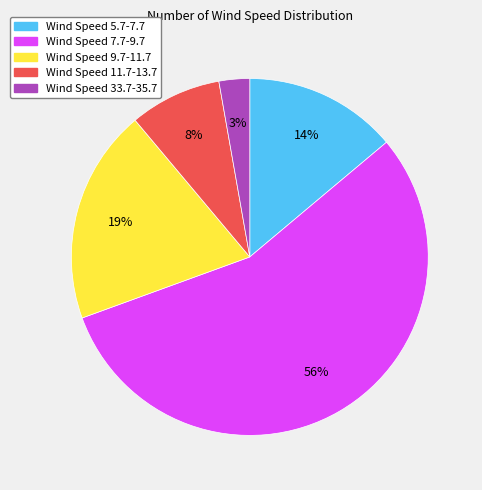

To the nearest percent, what is the average slice percentage?

20%